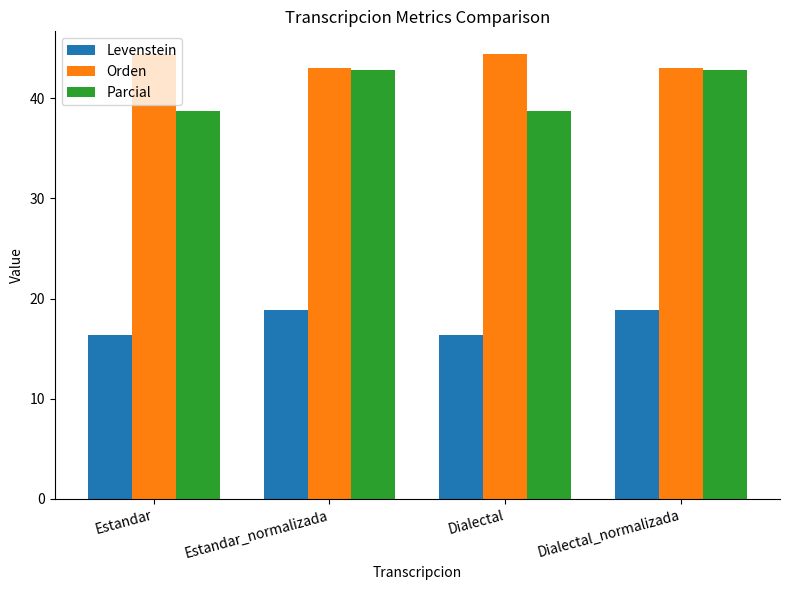

Read the Orden value at Estandar.

44.4